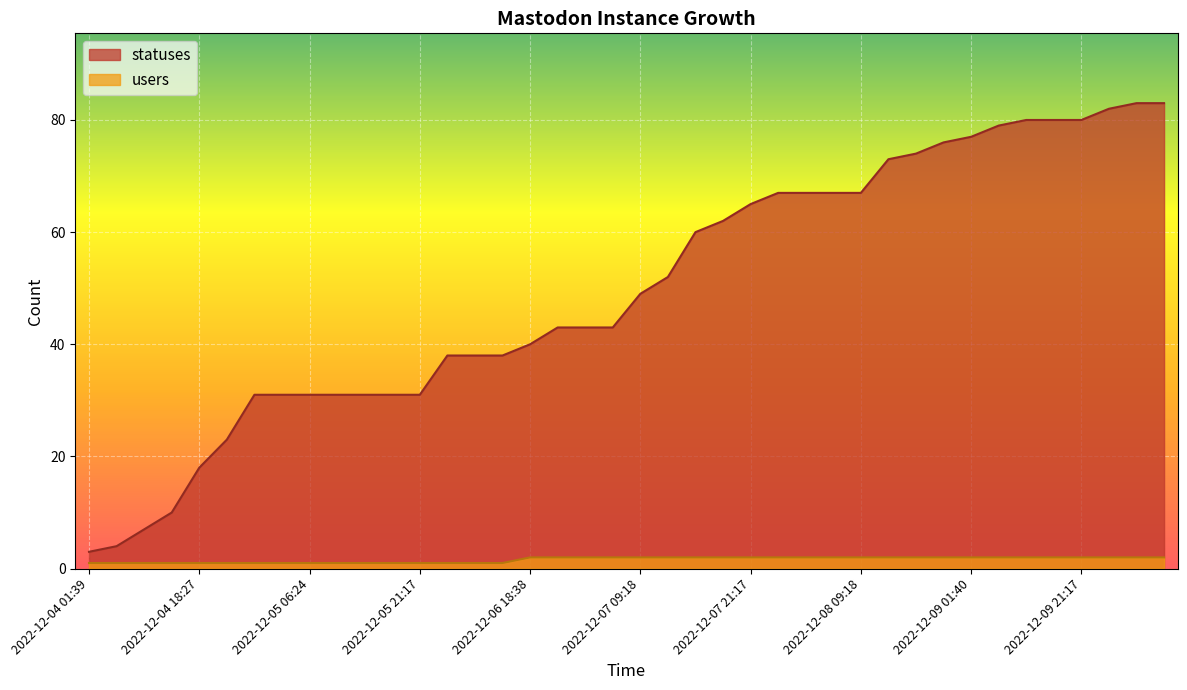

At which category is the sum across all series the highest?

2022-12-10 03:20